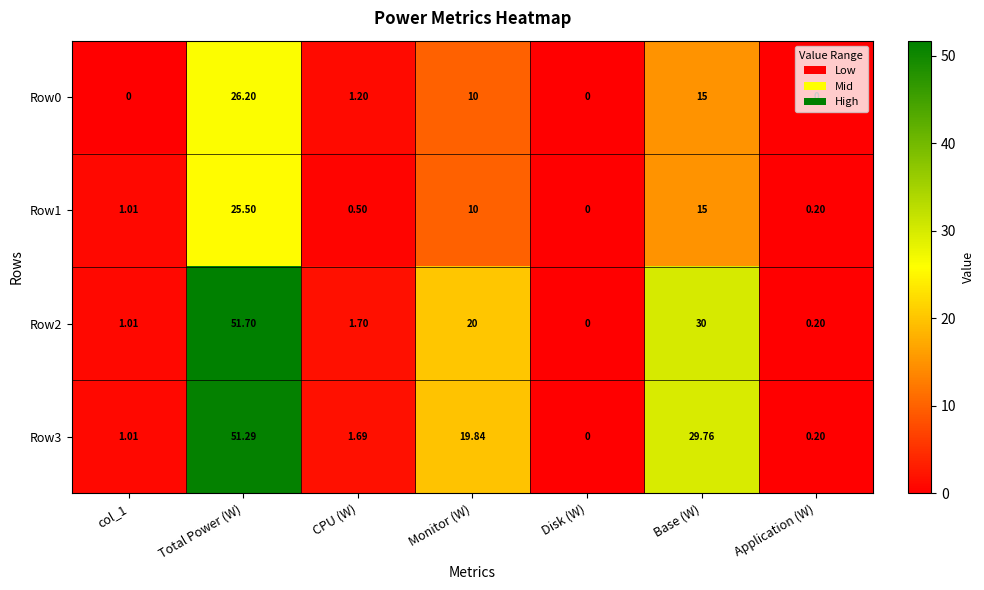

At which label does Row0 reach its peak?

Total Power (W)